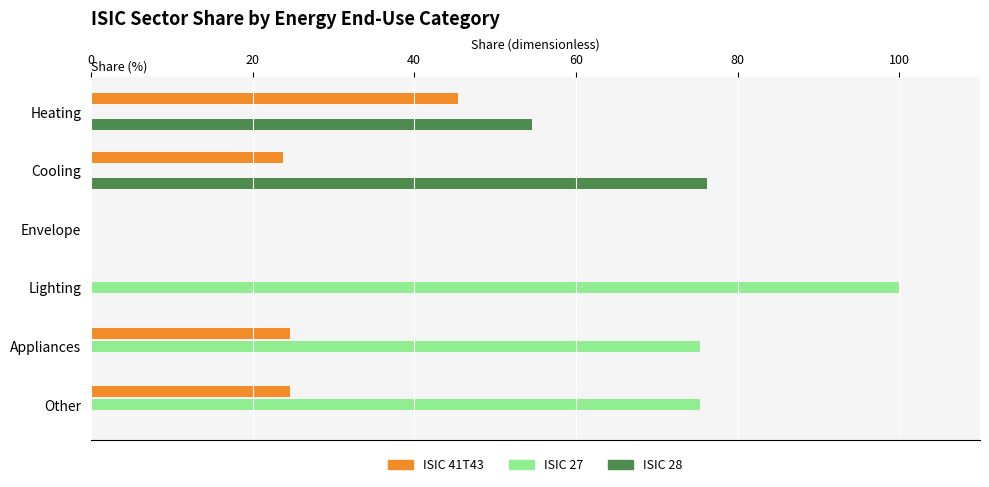

What are all the series names shown in the legend?

ISIC 41T43, ISIC 27, ISIC 28